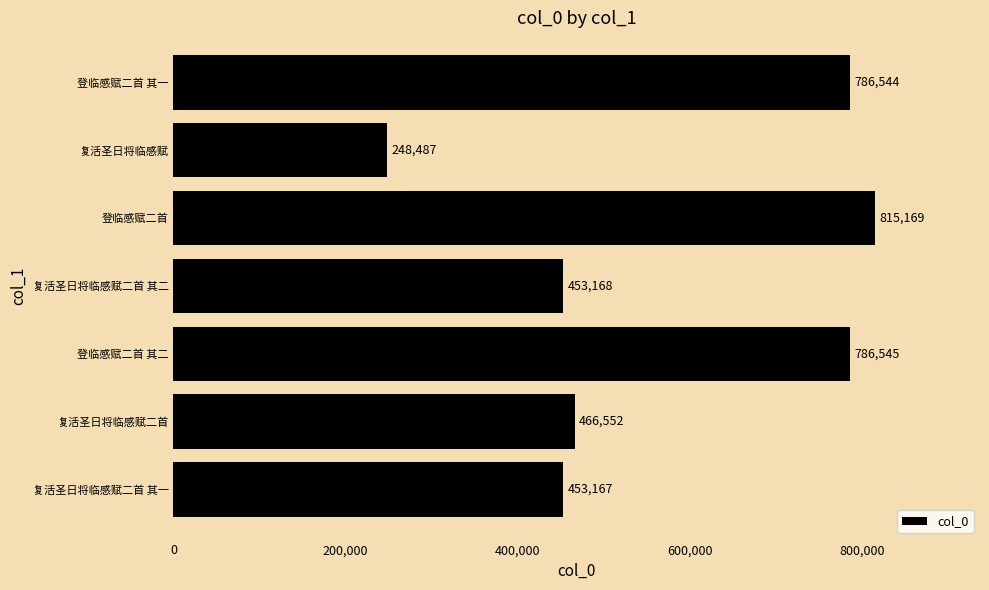

What is the difference between the maximum and minimum values?

566682